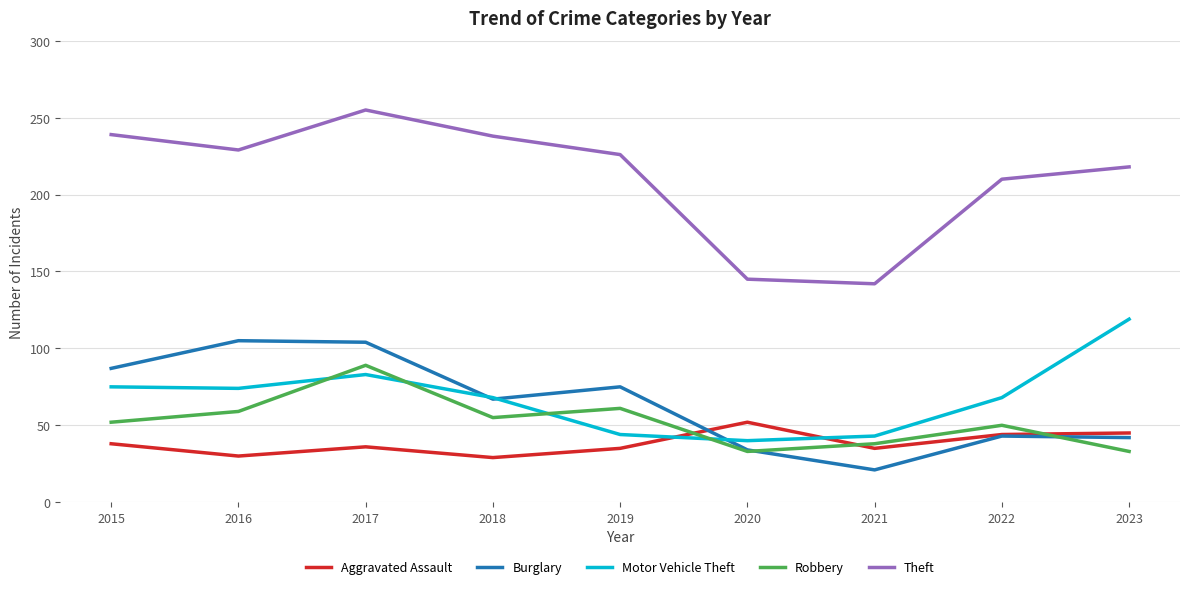

What is the total value across all series at 2023?

457